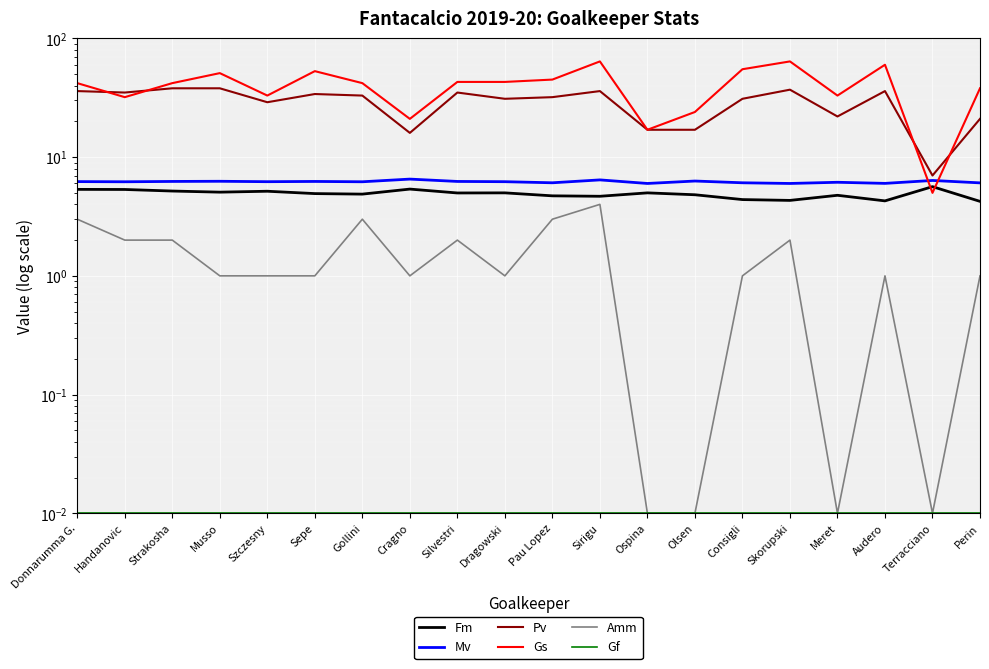

Reading left to right, what are all the values shown in this chart?

Fm: Donnarumma G.=5.3	Handanovic=5.3	Strakosha=5.2	Musso=5.1	Szczesny=5.2	Sepe=4.9	Gollini=4.9	Cragno=5.4	Silvestri=5.0	Dragowski=5.0	Pau Lopez=4.7	Sirigu=4.7	Ospina=5.0	Olsen=4.8	Consigli=4.4	Skorupski=4.3	Meret=4.8	Audero=4.3	Terracciano=5.6	Perin=4.2
Mv: Donnarumma G.=6.2	Handanovic=6.2	Strakosha=6.2	Musso=6.3	Szczesny=6.2	Sepe=6.2	Gollini=6.2	Cragno=6.5	Silvestri=6.2	Dragowski=6.2	Pau Lopez=6.1	Sirigu=6.4	Ospina=6.0	Olsen=6.3	Consigli=6.1	Skorupski=6.0	Meret=6.1	Audero=6.0	Terracciano=6.4	Perin=6.1
Pv: Donnarumma G.=36.0	Handanovic=35.0	Strakosha=38.0	Musso=38.0	Szczesny=29.0	Sepe=34.0	Gollini=33.0	Cragno=16.0	Silvestri=35.0	Dragowski=31.0	Pau Lopez=32.0	Sirigu=36.0	Ospina=17.0	Olsen=17.0	Consigli=31.0	Skorupski=37.0	Meret=22.0	Audero=36.0	Terracciano=7.0	Perin=21.0
Gs: Donnarumma G.=42.0	Handanovic=32.0	Strakosha=42.0	Musso=51.0	Szczesny=33.0	Sepe=53.0	Gollini=42.0	Cragno=21.0	Silvestri=43.0	Dragowski=43.0	Pau Lopez=45.0	Sirigu=64.0	Ospina=17.0	Olsen=24.0	Consigli=55.0	Skorupski=64.0	Meret=33.0	Audero=60.0	Terracciano=5.0	Perin=38.0
Amm: Donnarumma G.=3.0	Handanovic=2.0	Strakosha=2.0	Musso=1.0	Szczesny=1.0	Sepe=1.0	Gollini=3.0	Cragno=1.0	Silvestri=2.0	Dragowski=1.0	Pau Lopez=3.0	Sirigu=4.0	Ospina=0.0	Olsen=0.0	Consigli=1.0	Skorupski=2.0	Meret=0.0	Audero=1.0	Terracciano=0.0	Perin=1.0
Gf: Donnarumma G.=0.0	Handanovic=0.0	Strakosha=0.0	Musso=0.0	Szczesny=0.0	Sepe=0.0	Gollini=0.0	Cragno=0.0	Silvestri=0.0	Dragowski=0.0	Pau Lopez=0.0	Sirigu=0.0	Ospina=0.0	Olsen=0.0	Consigli=0.0	Skorupski=0.0	Meret=0.0	Audero=0.0	Terracciano=0.0	Perin=0.0